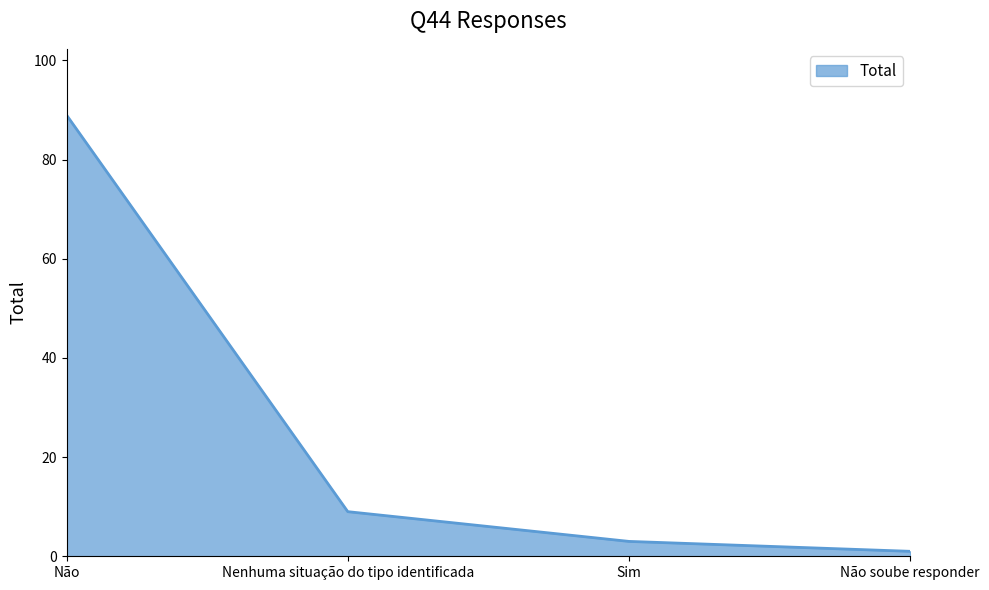

Reading left to right, list all the values displayed in this chart.

89	9	3	1